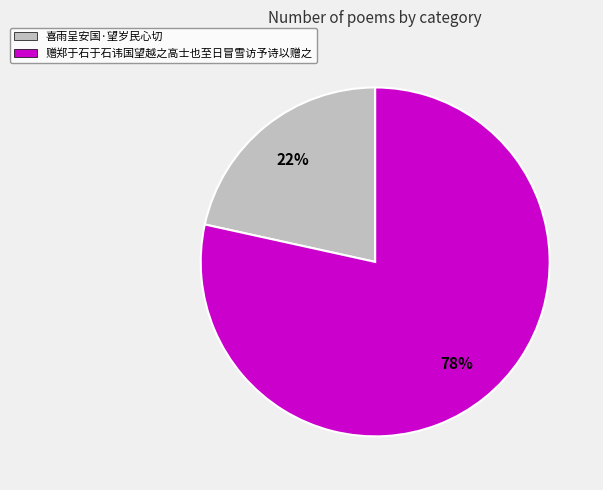

How many segments does this pie chart have?

2